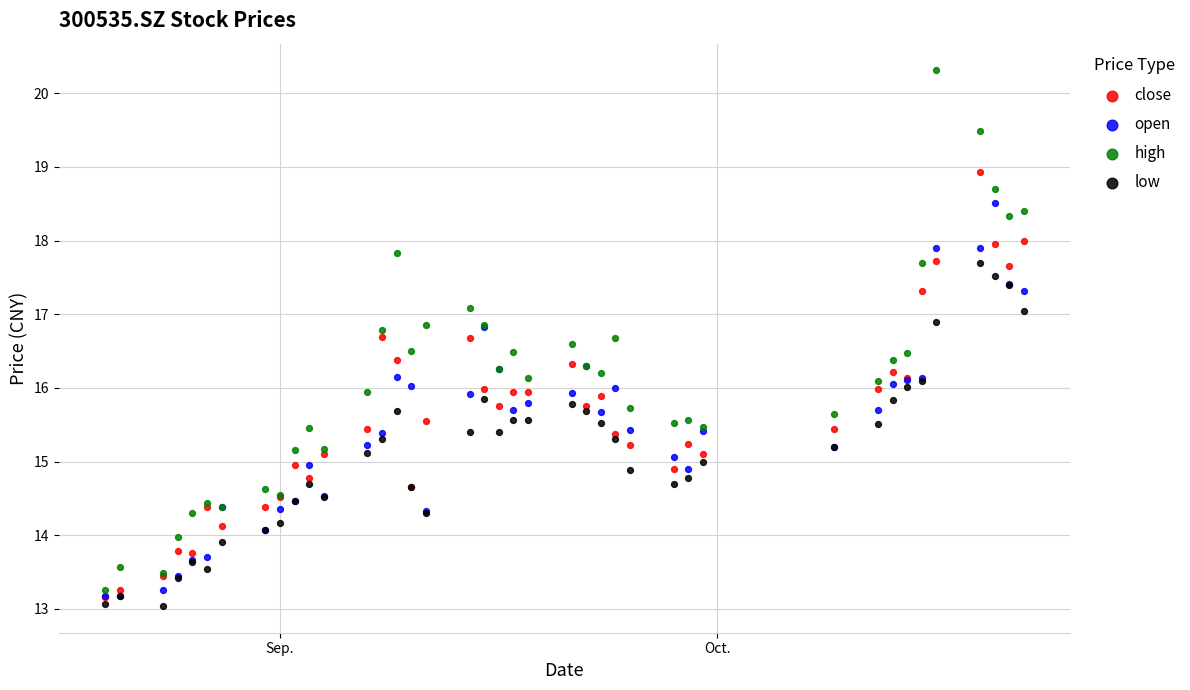

What are all the series names shown in the legend?

close, open, high, low